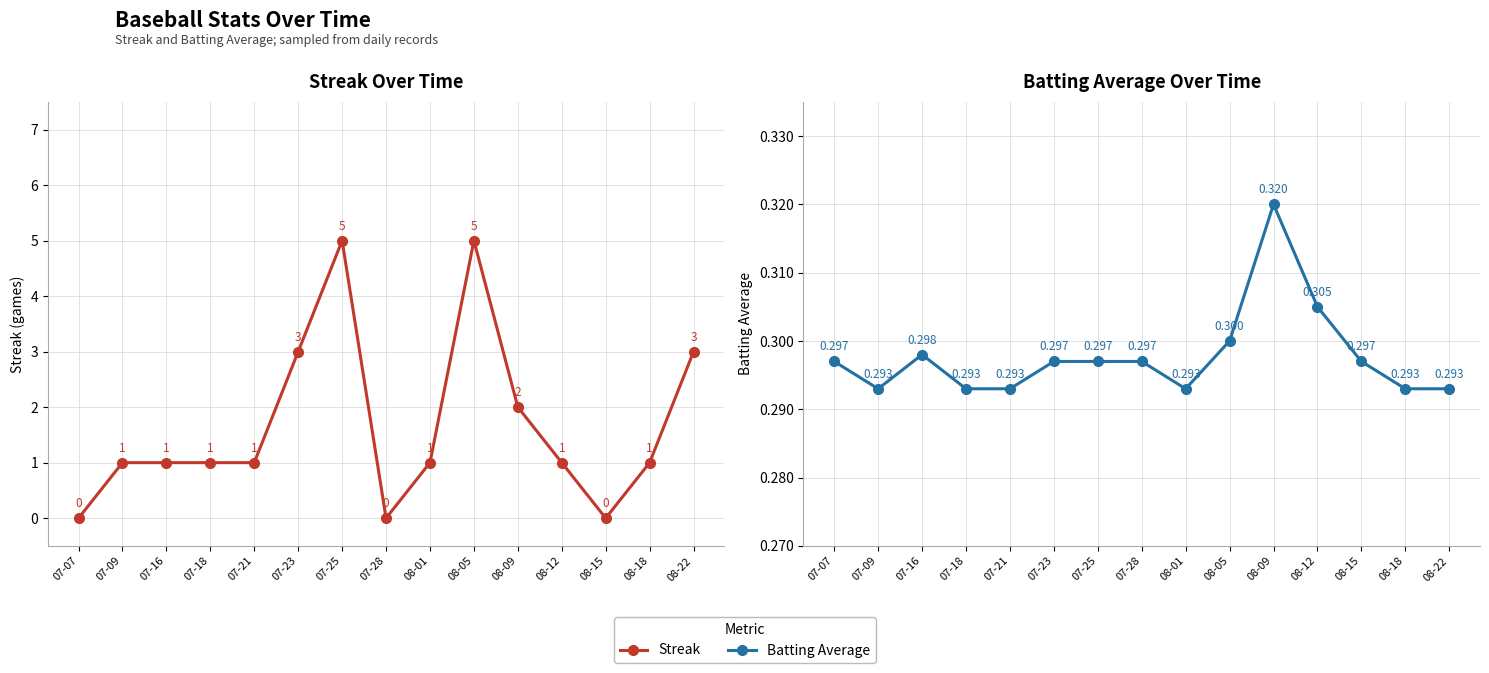

What is the label of the 9th point from the right?

07-25